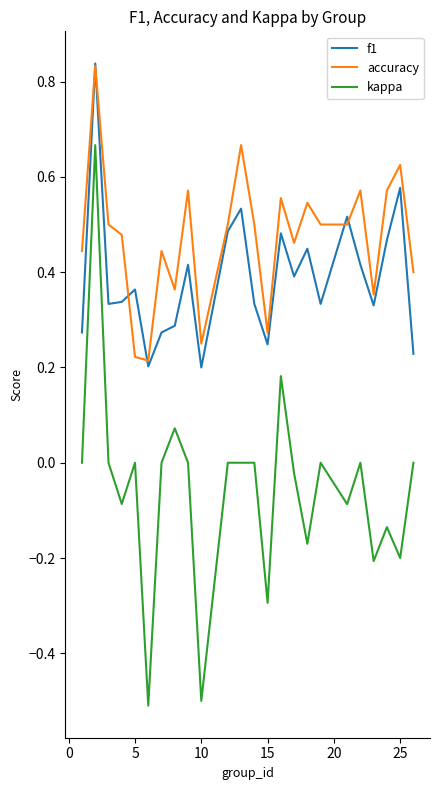

Which series has the largest range (max minus min)?

kappa